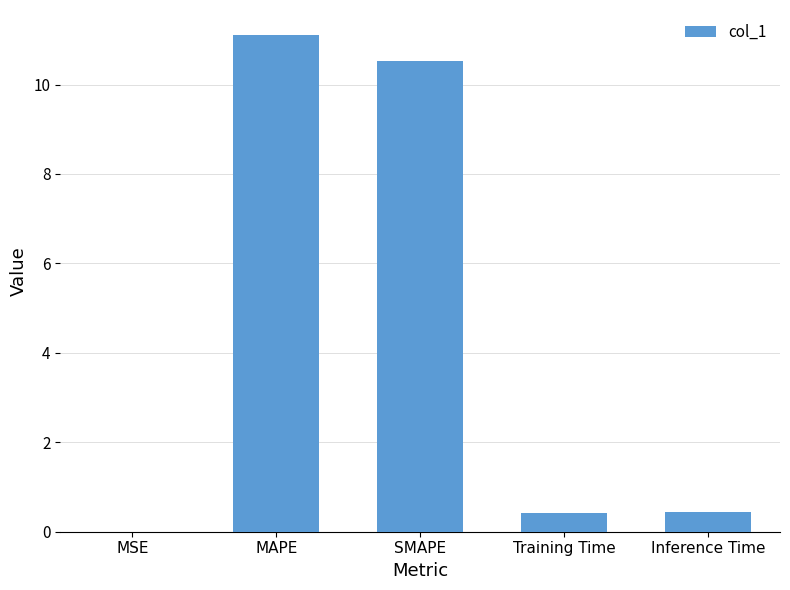

What is the ratio of the value at SMAPE to the value at MAPE?

0.9